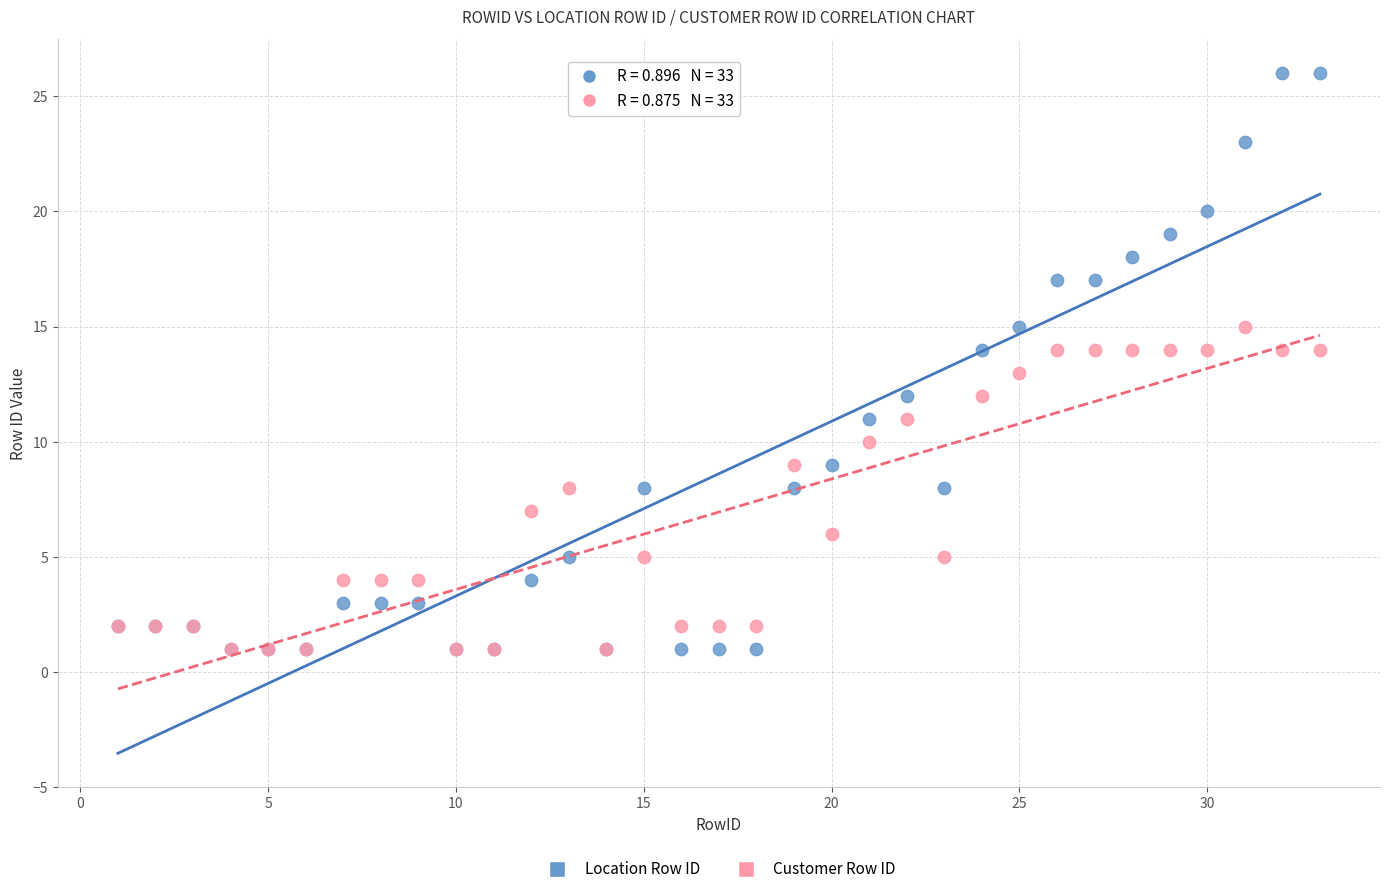

What are all the series names shown in the legend?

Location Row ID, Customer Row ID